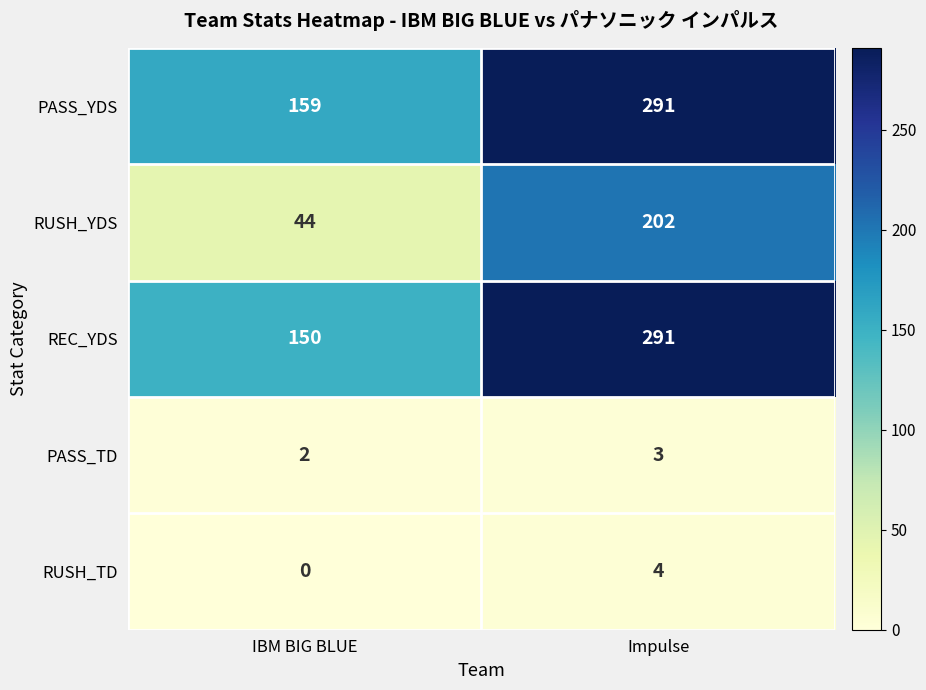

Reading left to right, list all the values displayed in this chart.

PASS_YDS: 159	291
RUSH_YDS: 44	202
REC_YDS: 150	291
PASS_TD: 2	3
RUSH_TD: 0	4